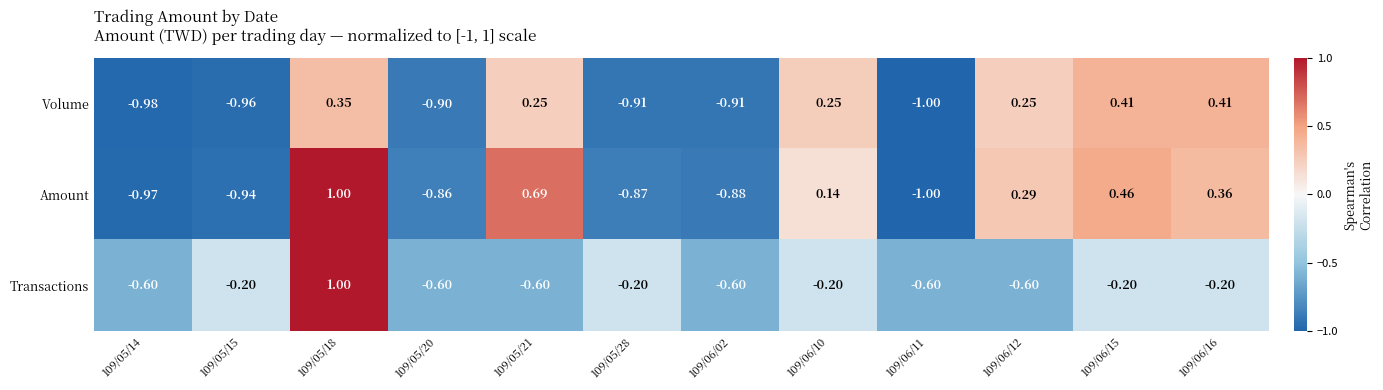

What is the maximum value shown in the chart?

1.0